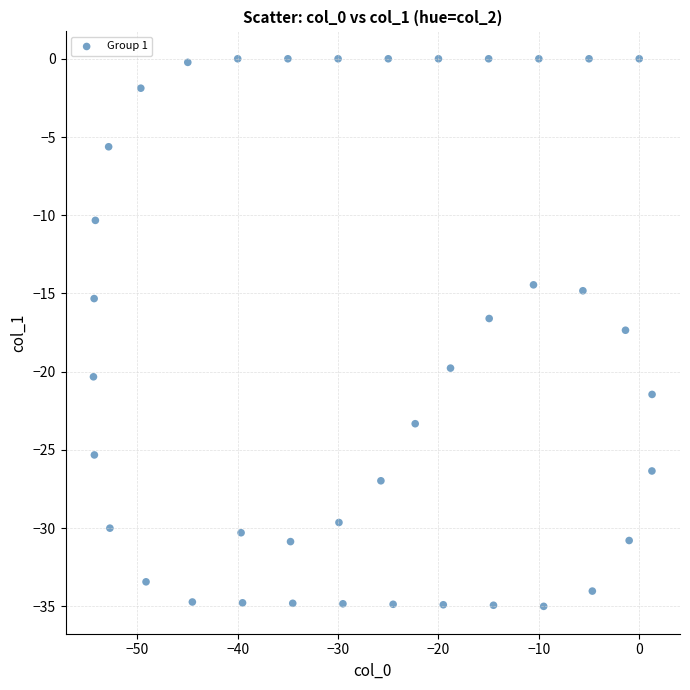

What is the range of Y values (max minus min)?

35.0